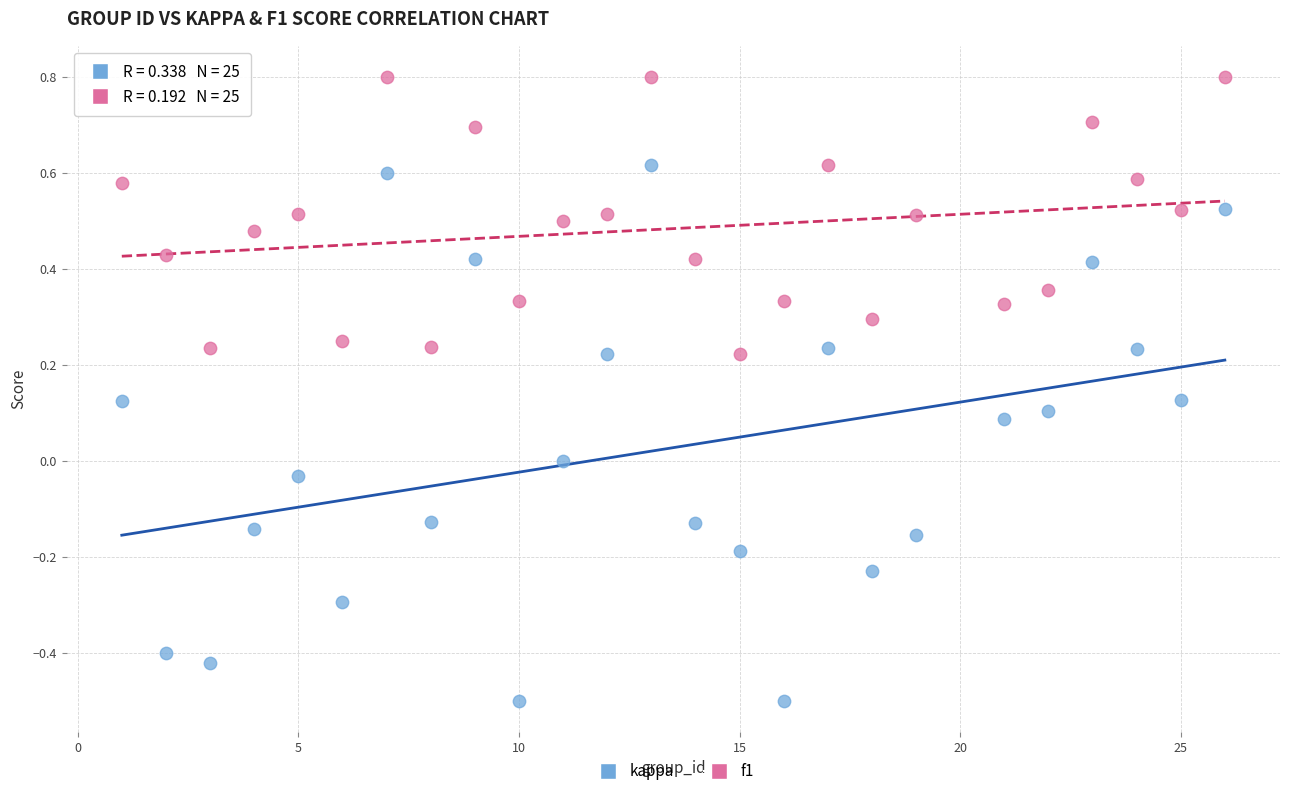

Which series reaches the maximum Y coordinate?

f1